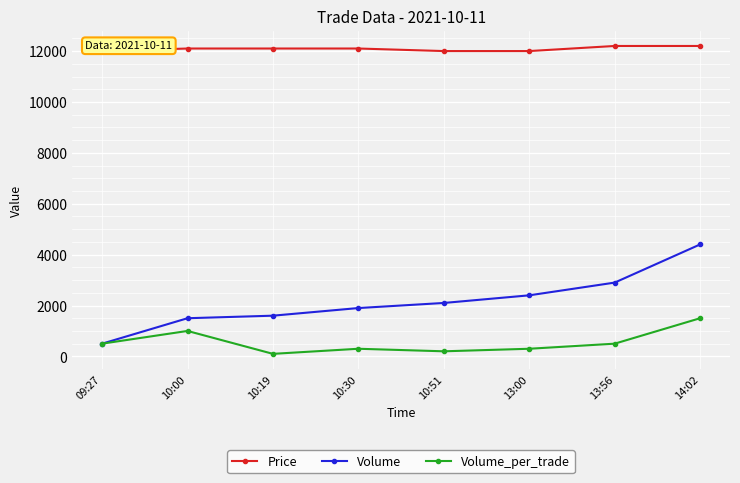

Which series has the largest total across all categories?

Price